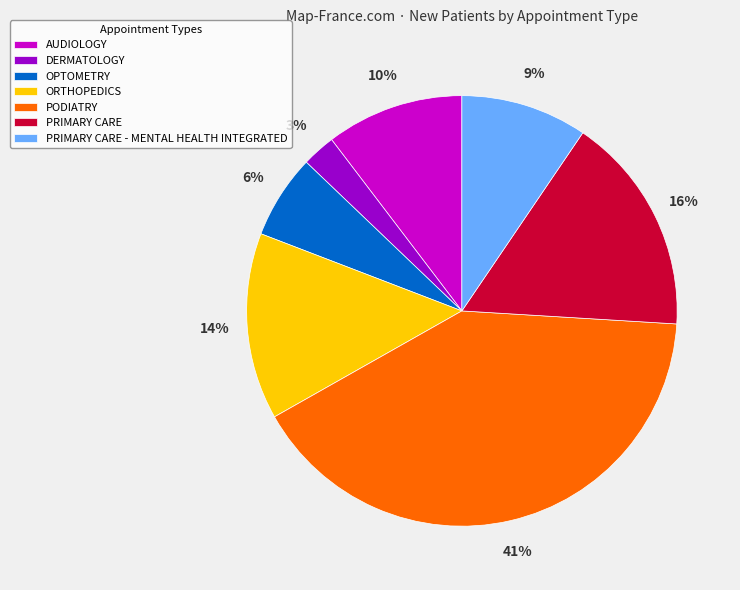

True or false: AUDIOLOGY accounts for 2% of the total.

False